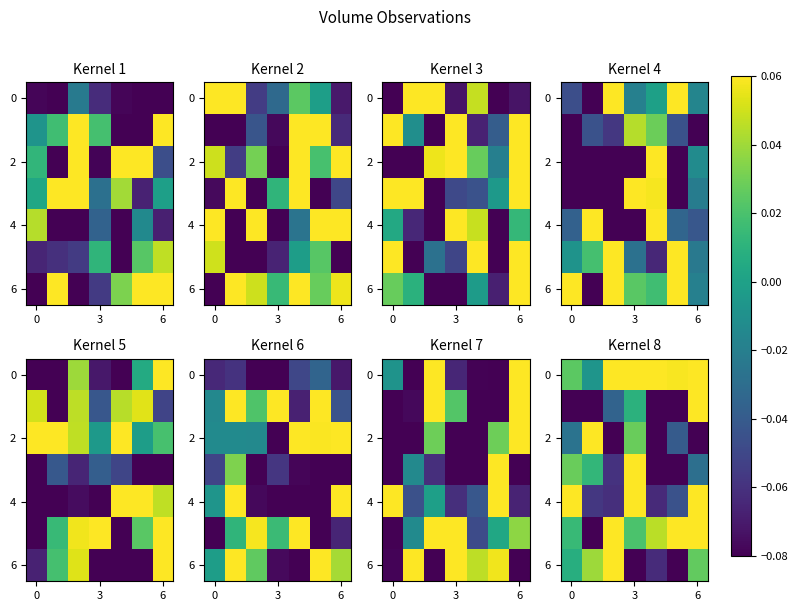

The value of row_6 at 5 is -0.1. True or false?

False